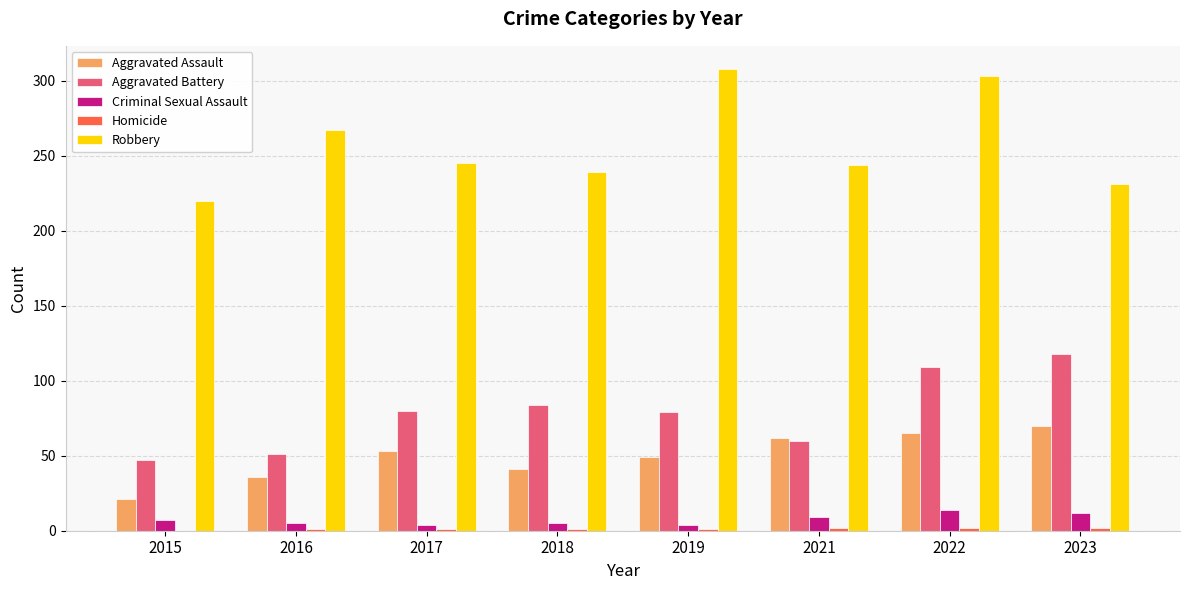

What is the maximum value for Criminal Sexual Assault?

14